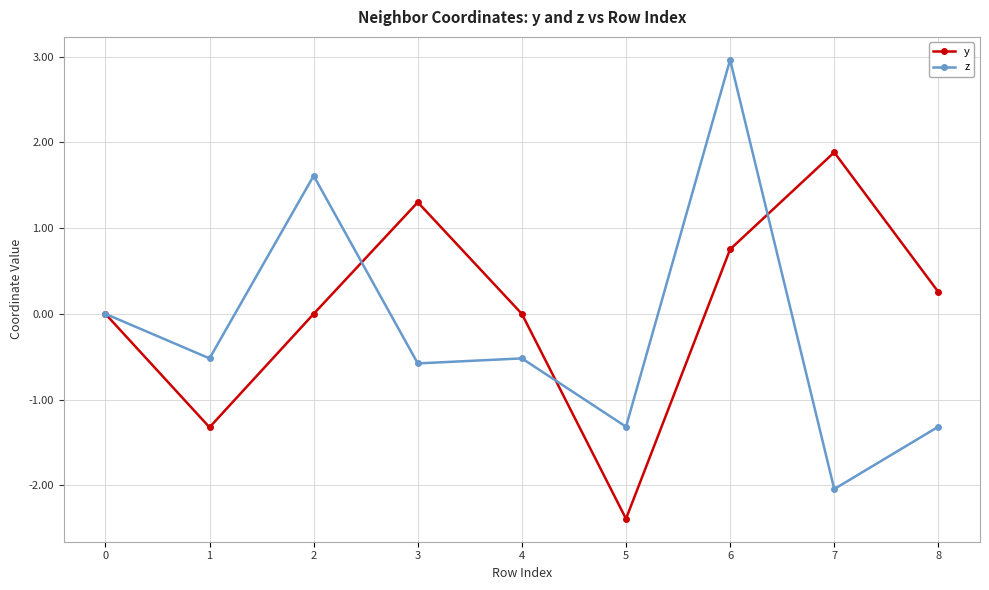

How many interior local peaks does the z series have?

3